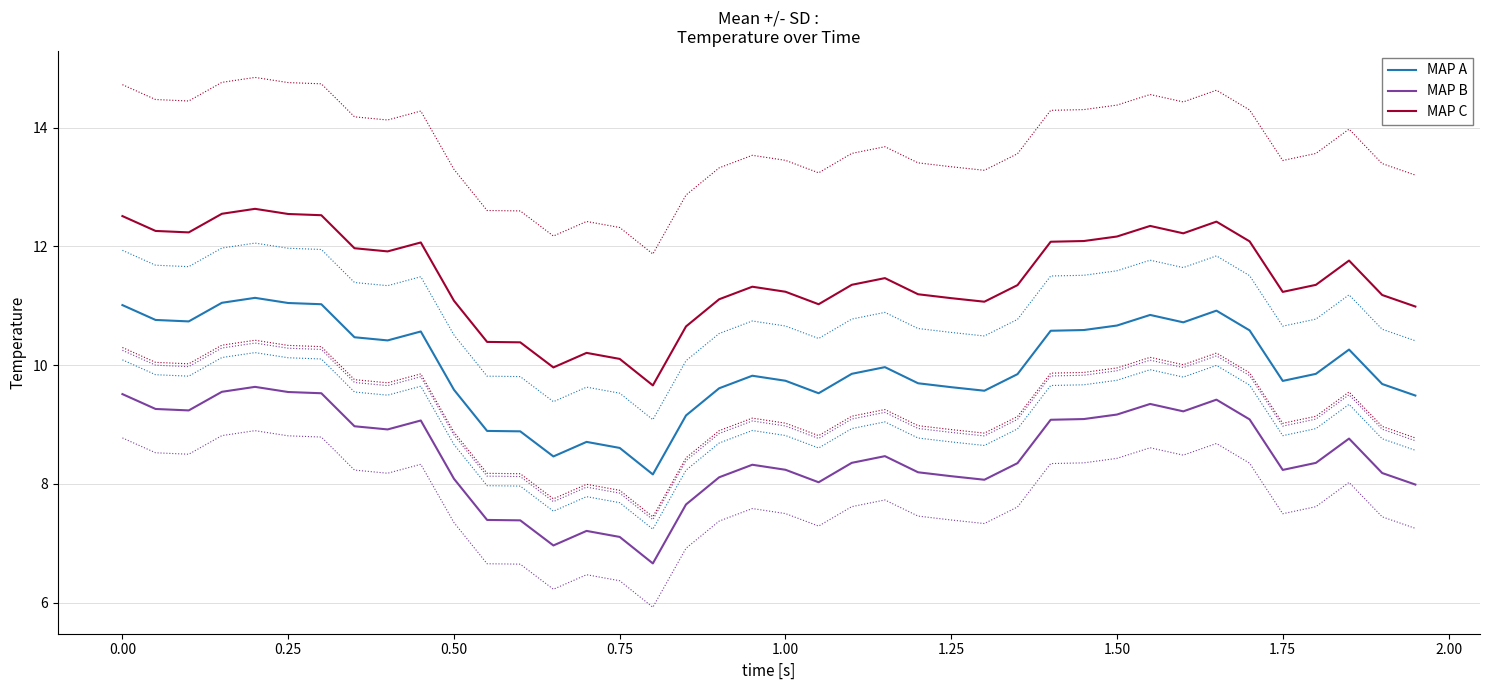

What are all the series names shown in the legend?

MAP A, MAP B, MAP C